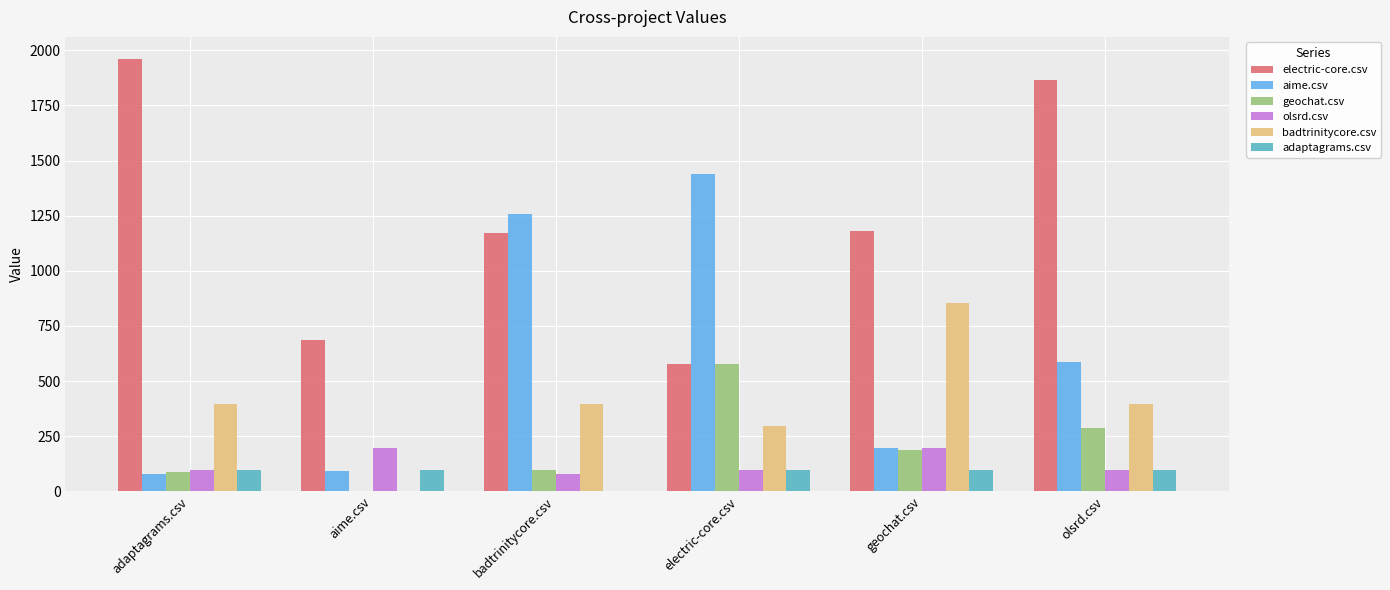

How many groups of bars are there?

6